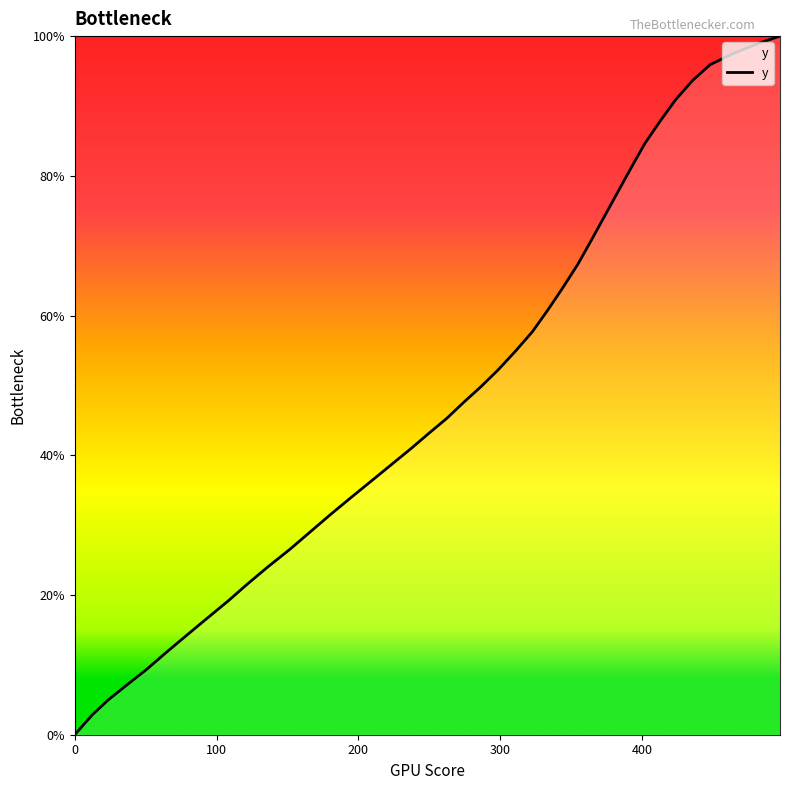

What is the greatest value displayed?

100.0